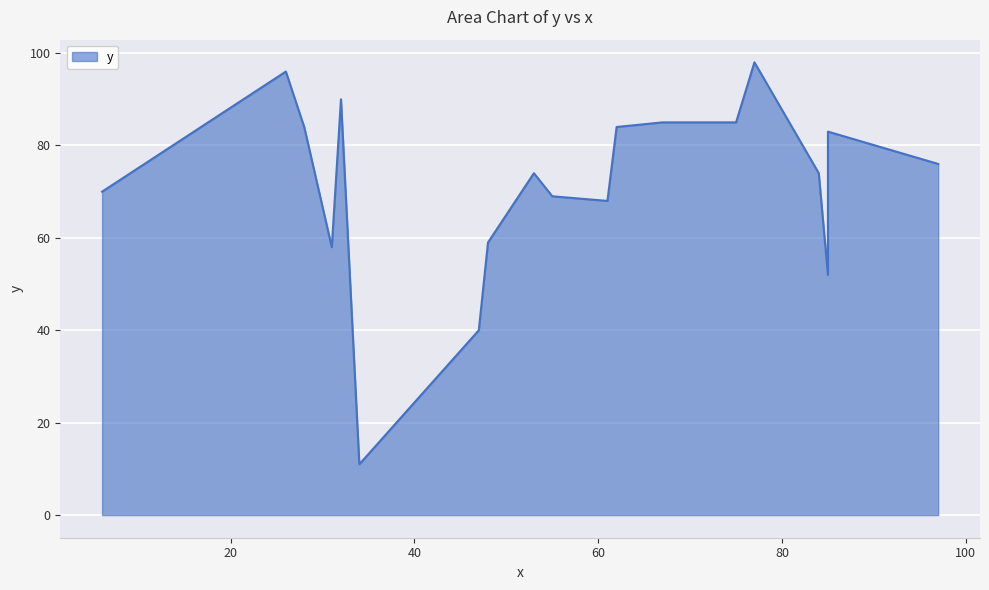

True or false: the data shows 40 at 47.

True